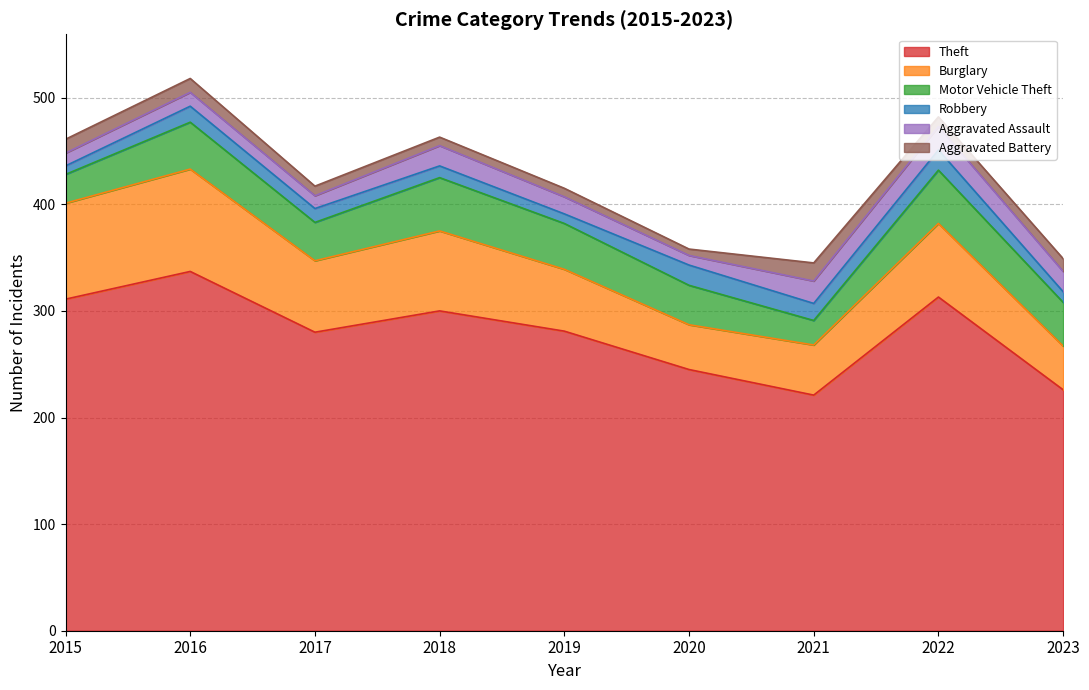

At which category is the sum across all series the highest?

2016